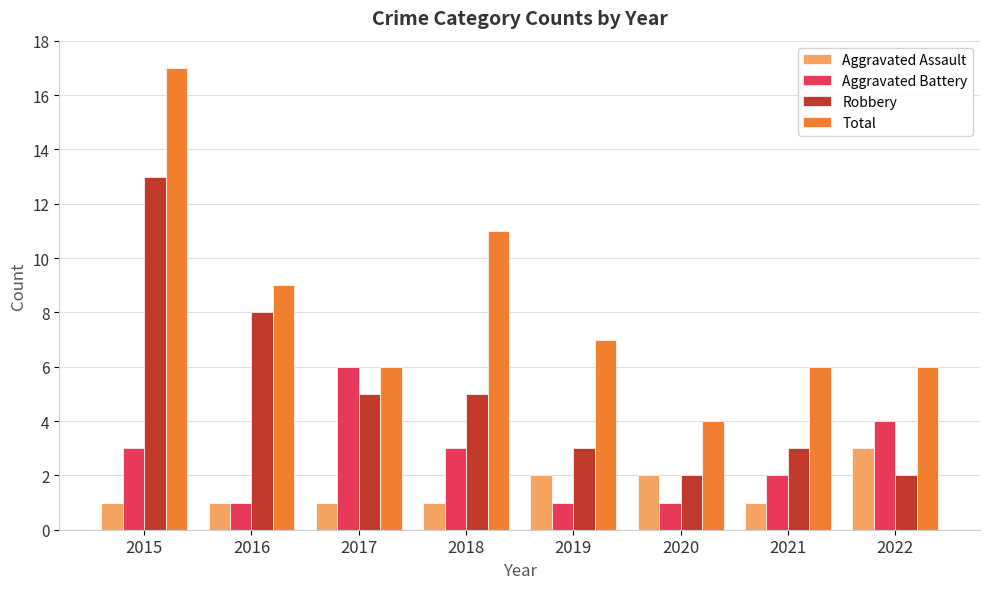

Which series has the largest range (max minus min)?

Total